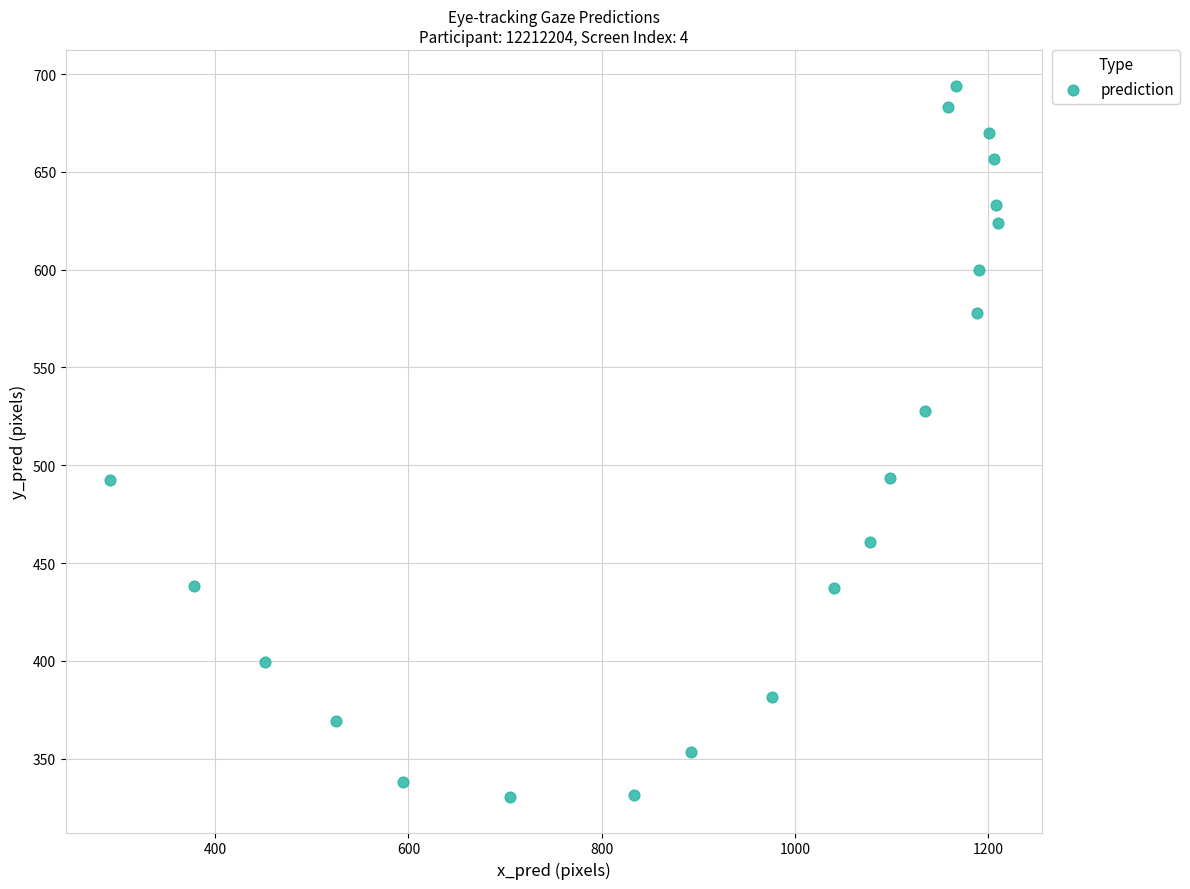

What is the range of X values (max minus min)?

918.2